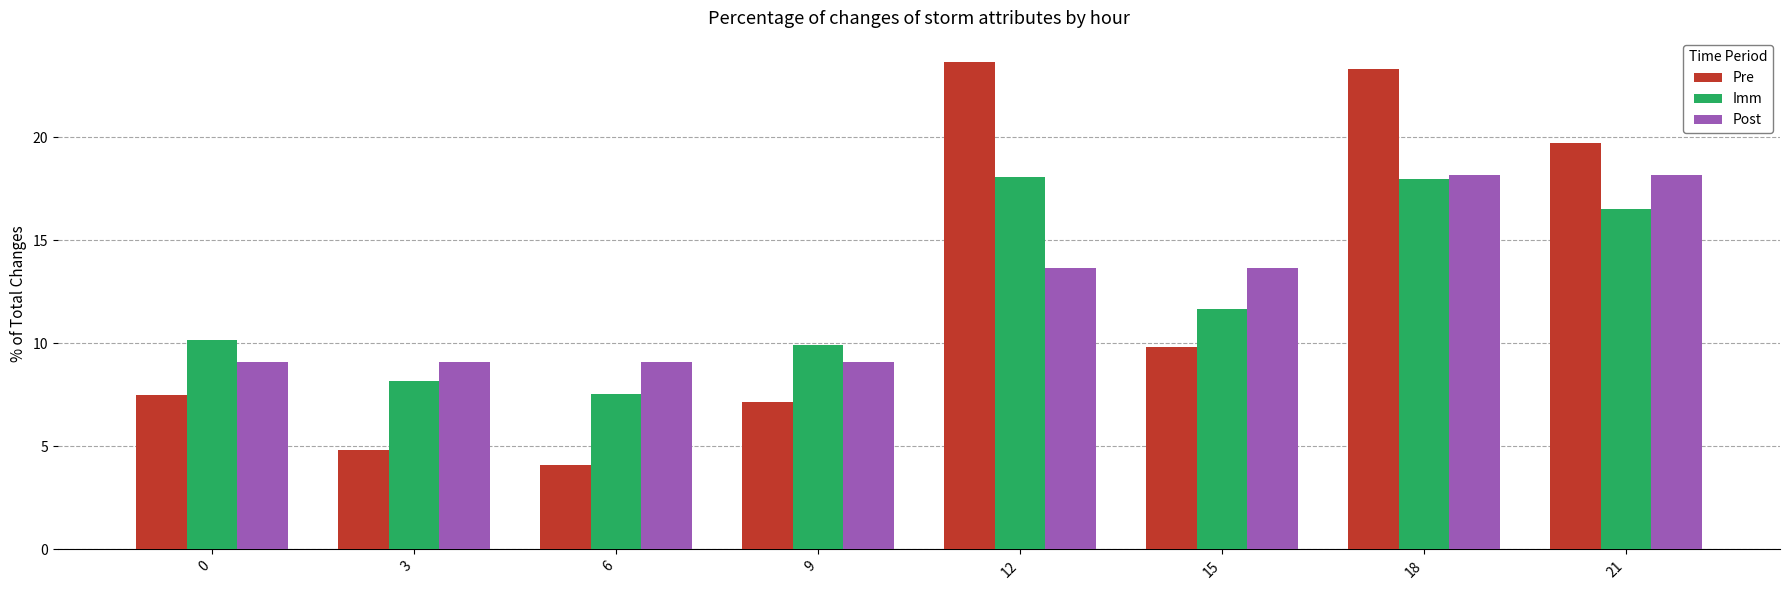

How many data points in Pre are less than 9?

4